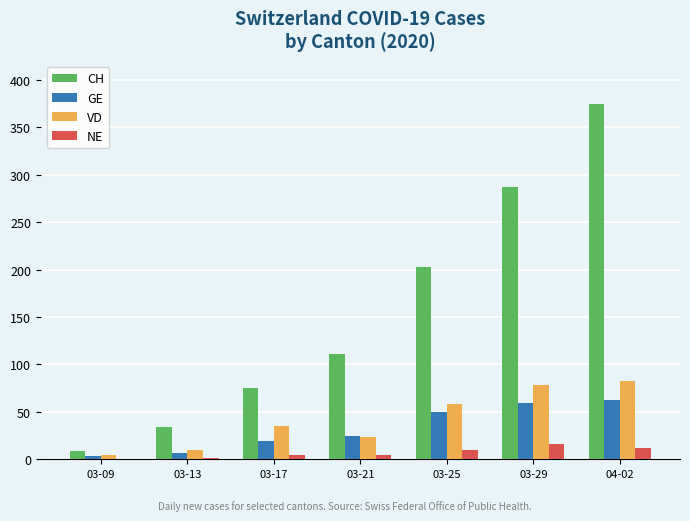

Which series changed the most between 03-13 and 03-21?

CH